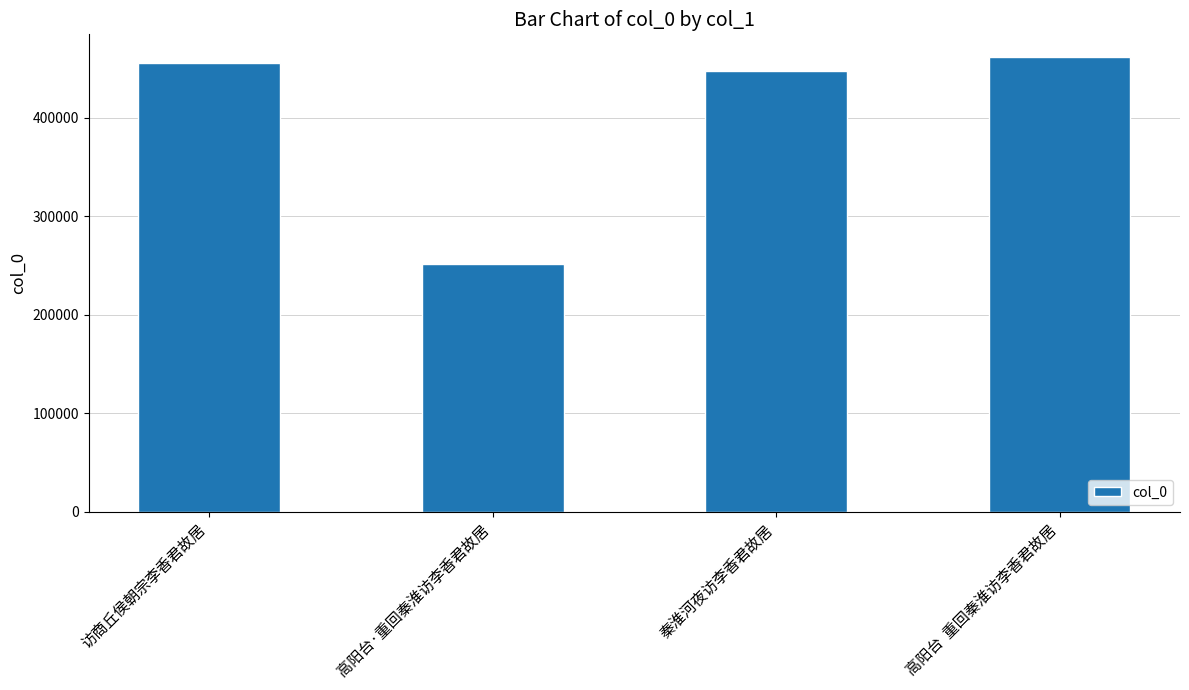

What is the ratio of the value at 高阳台  重回秦淮访李香君故居 to the value at 高阳台·重回秦淮访李香君故居?

1.8